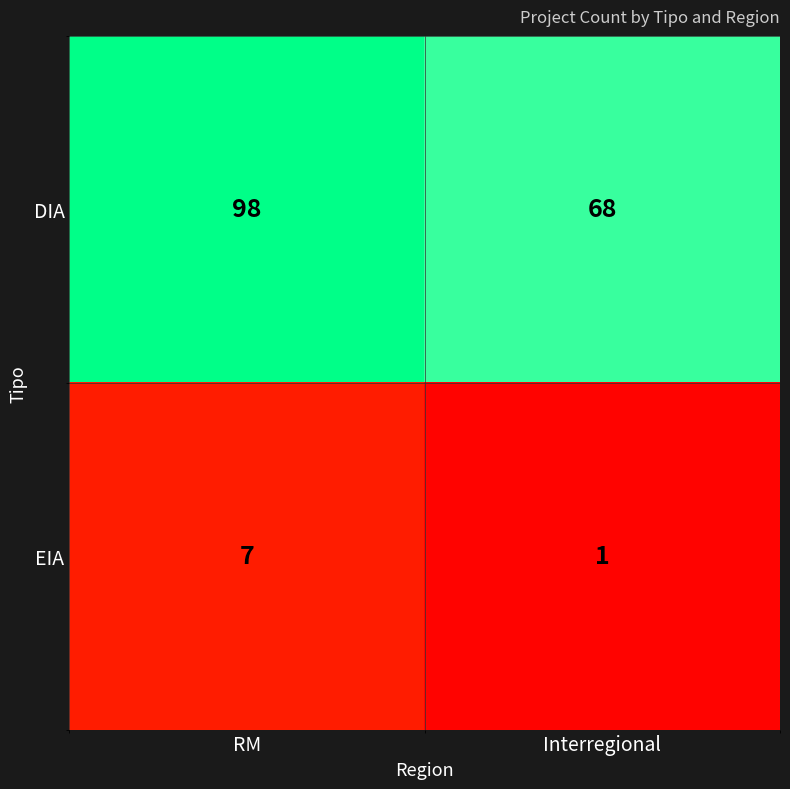

What is the difference between the maximum and minimum values in the EIA series?

6